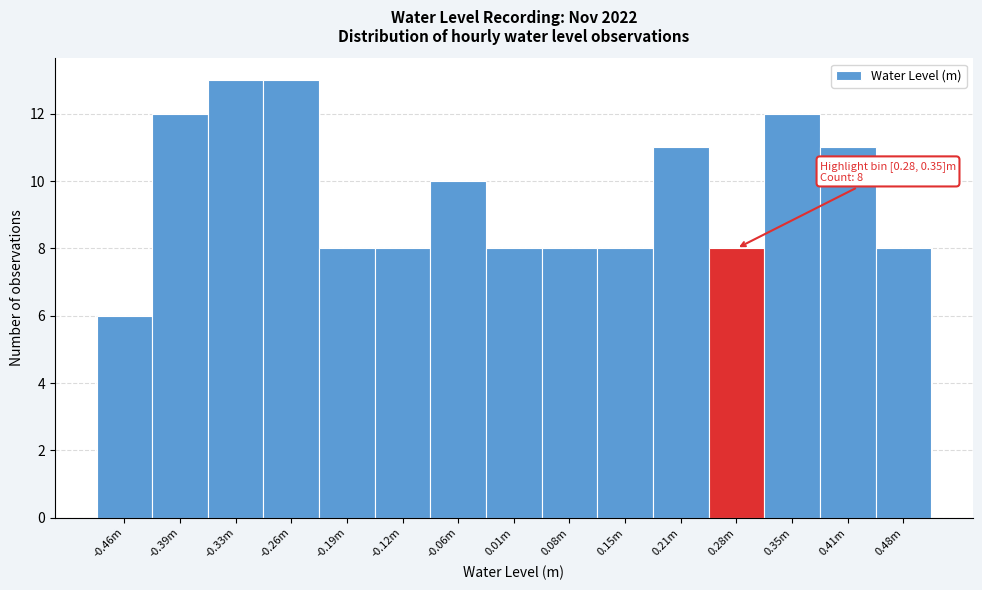

Reading right to left, extract all data points from this chart.

8	11	12	8	11	8	8	8	10	8	8	13	13	12	6